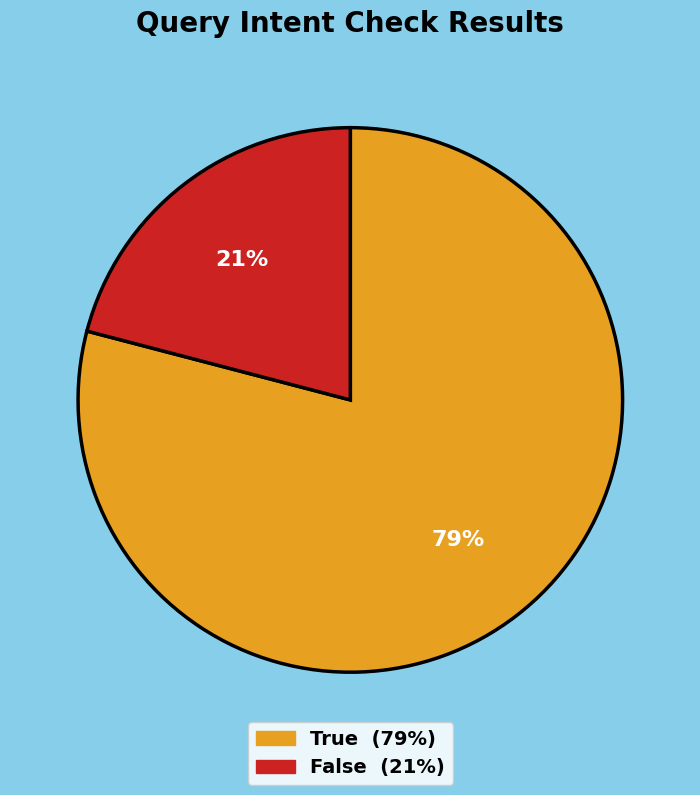

Which slice is the largest?

True